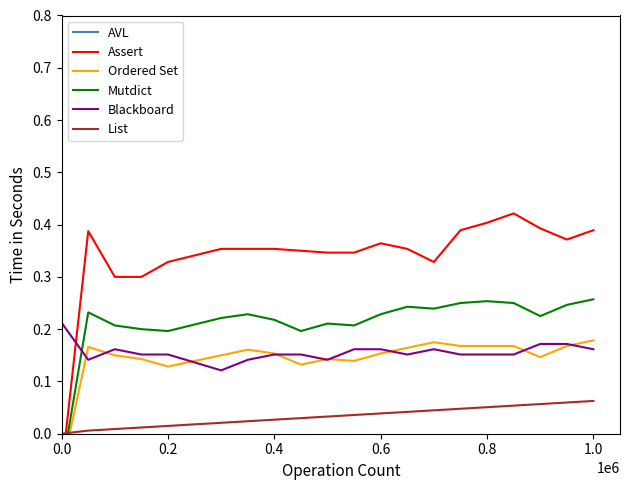

Which series ends up on top after the final intersection of Mutdict and List?

Mutdict